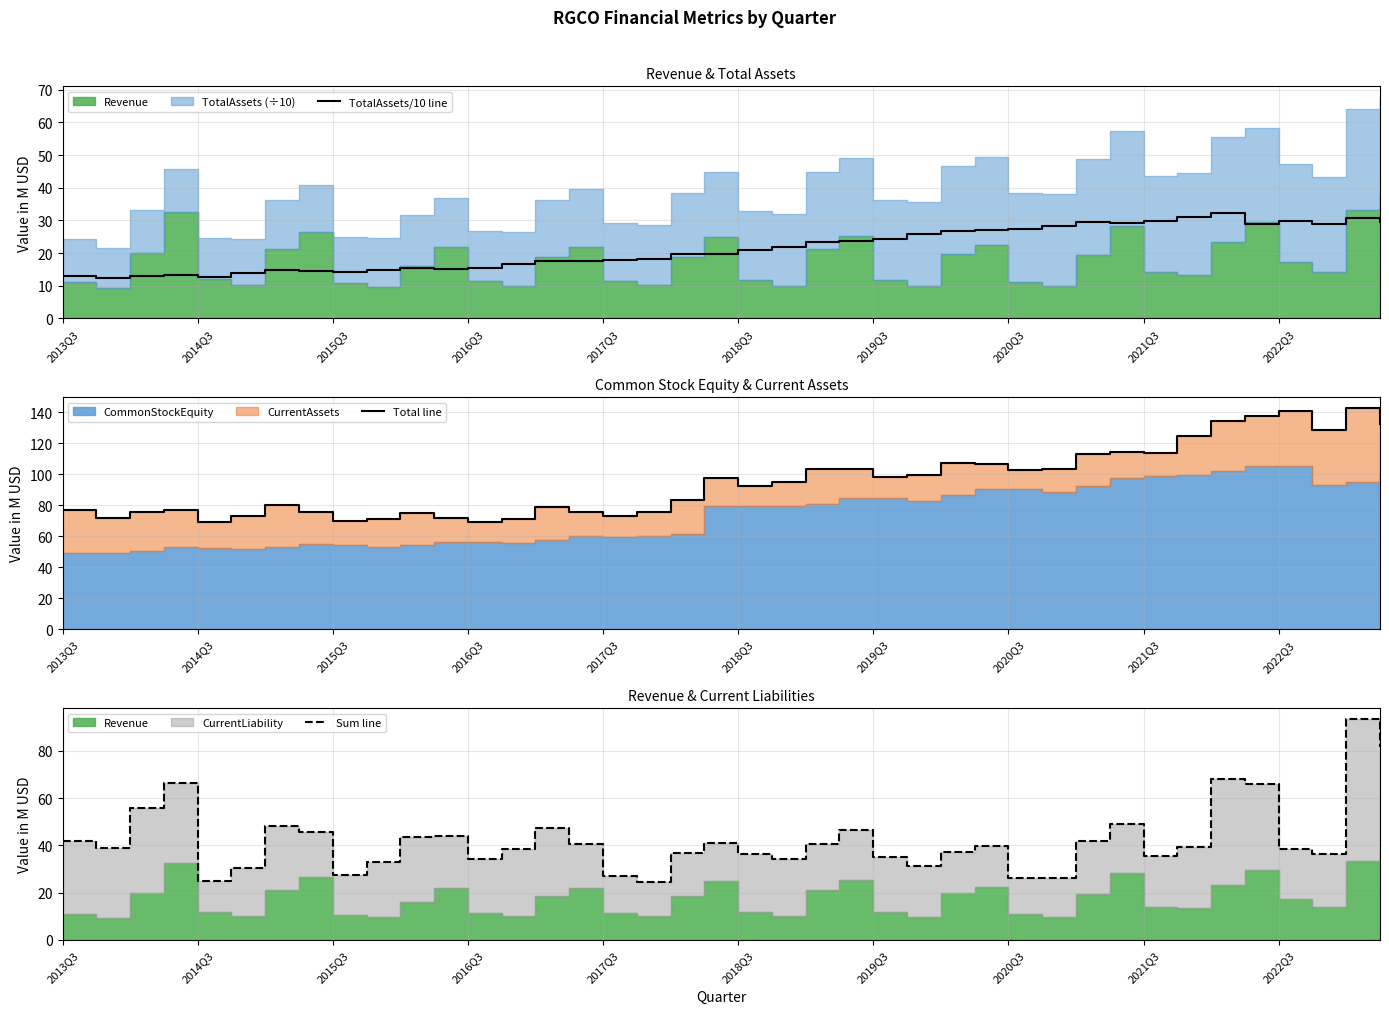

At how many categories does at least one series exceed 26?

40